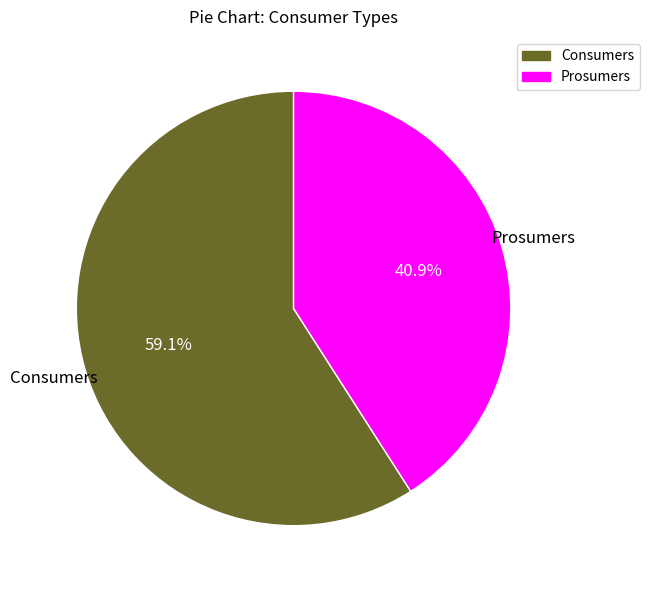

Approximately how many times larger is the value at Prosumers compared to Consumers?

0.7